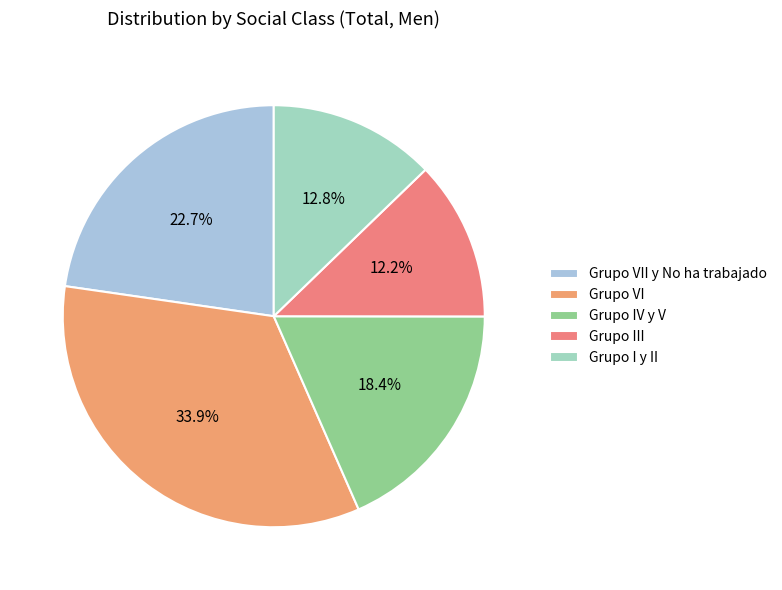

Which has a higher value, Grupo I y II or Grupo IV y V?

Grupo IV y V